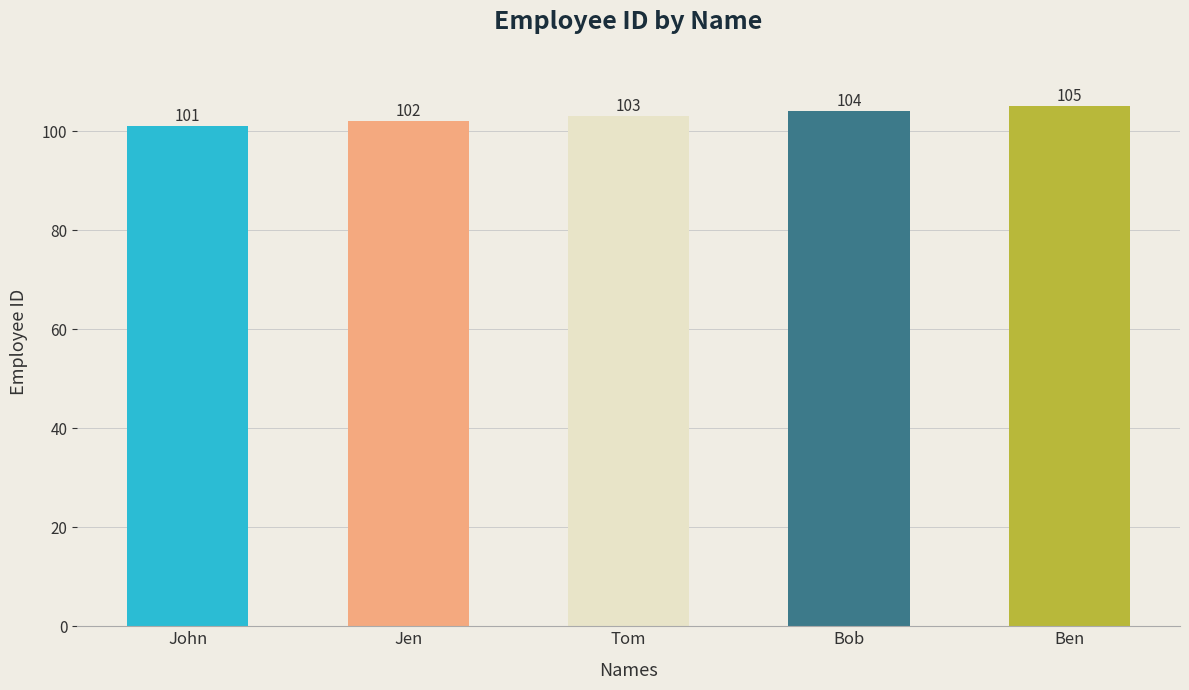

At which category does the chart reach its peak across all series?

Ben